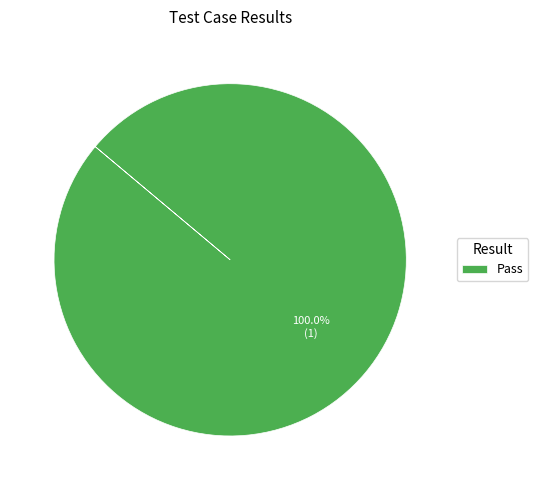

Does Pass represent more than half of the total?

Yes